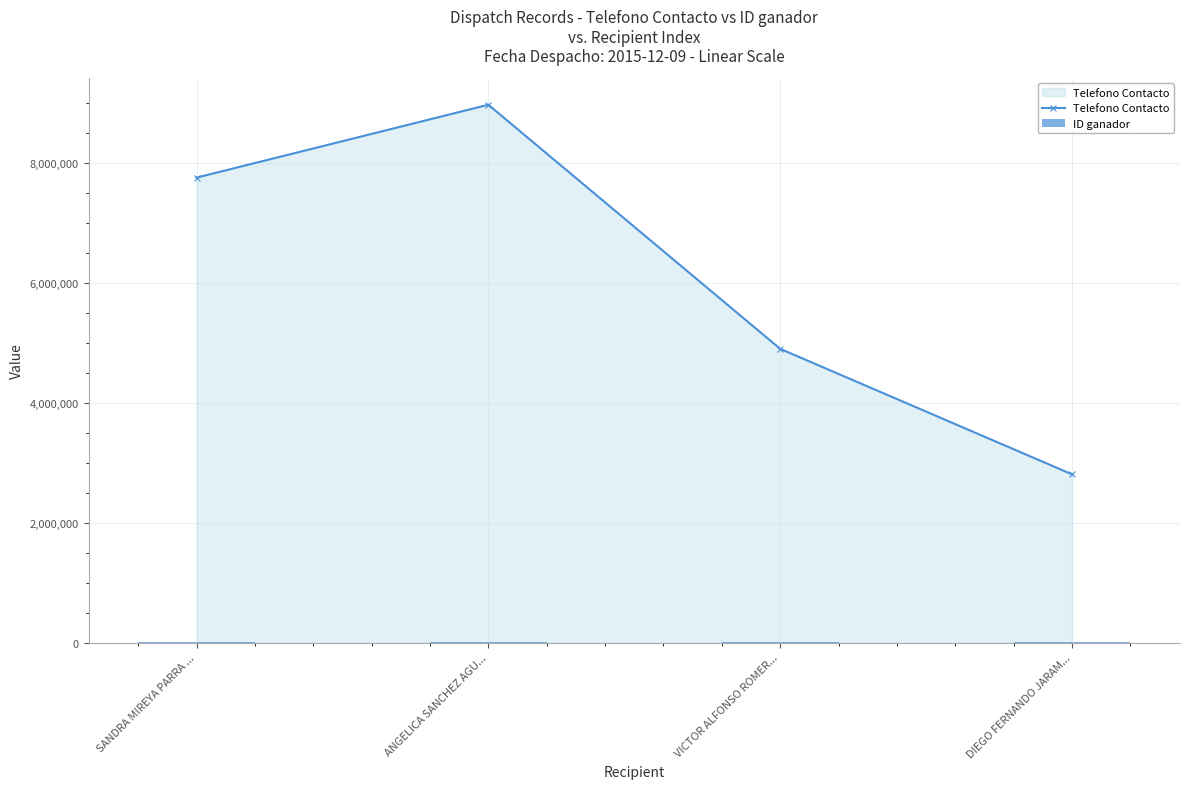

How many Telefono Contacto values are between 4902474 and 8976169?

3